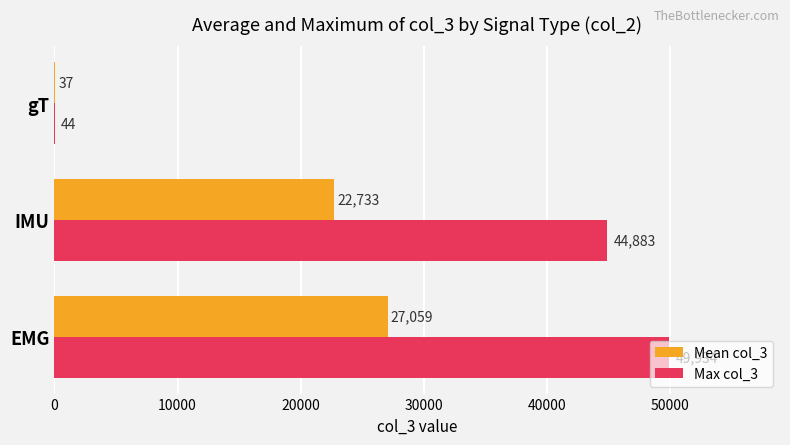

Between EMG and gT, which series saw the biggest shift?

Max col_3